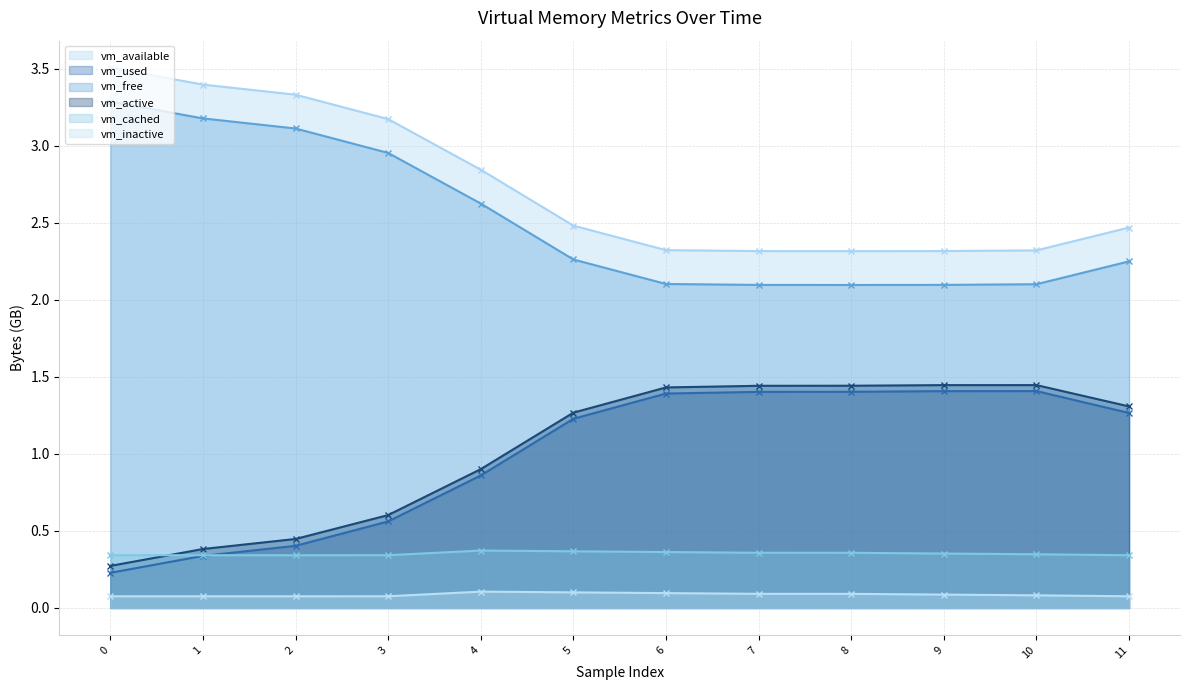

What is the total value across all series at 4?

7.7